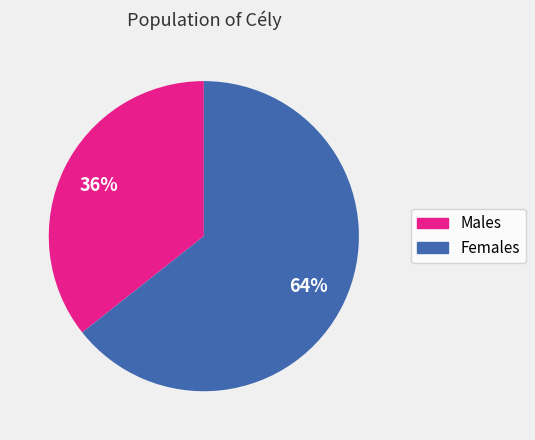

Does any single category account for the majority?

Yes